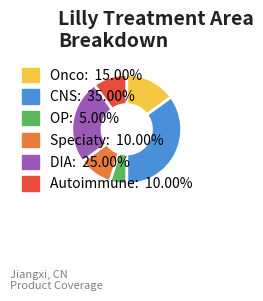

Which has a higher value, Autoimmune or CNS?

CNS